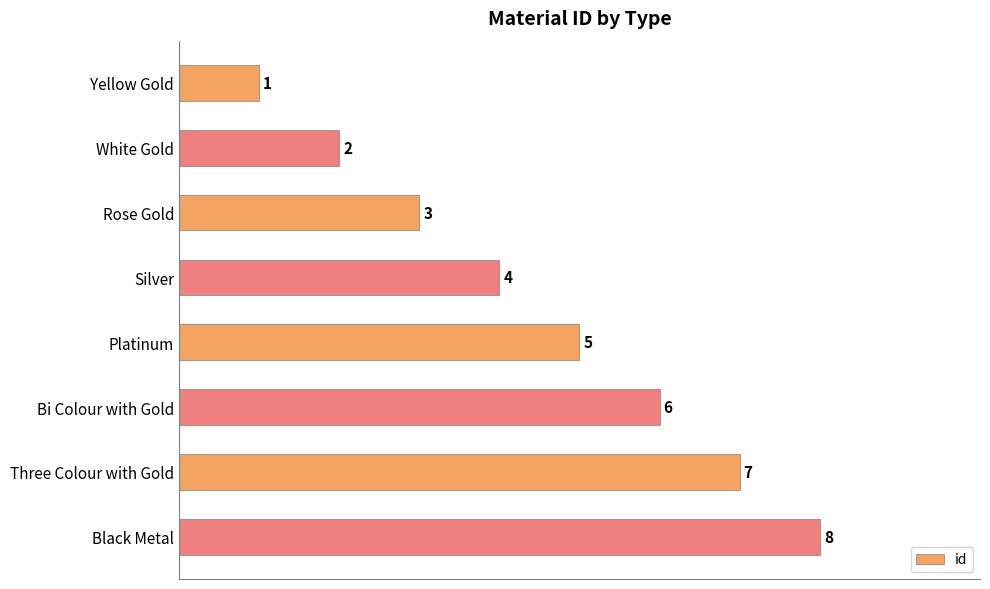

What is the smallest value displayed?

1